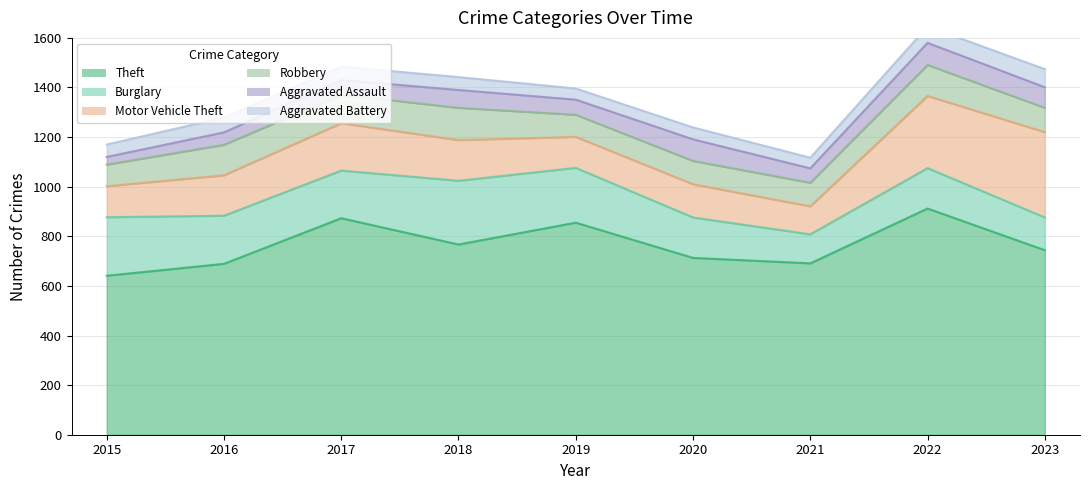

Count the number of categories in the chart.

9